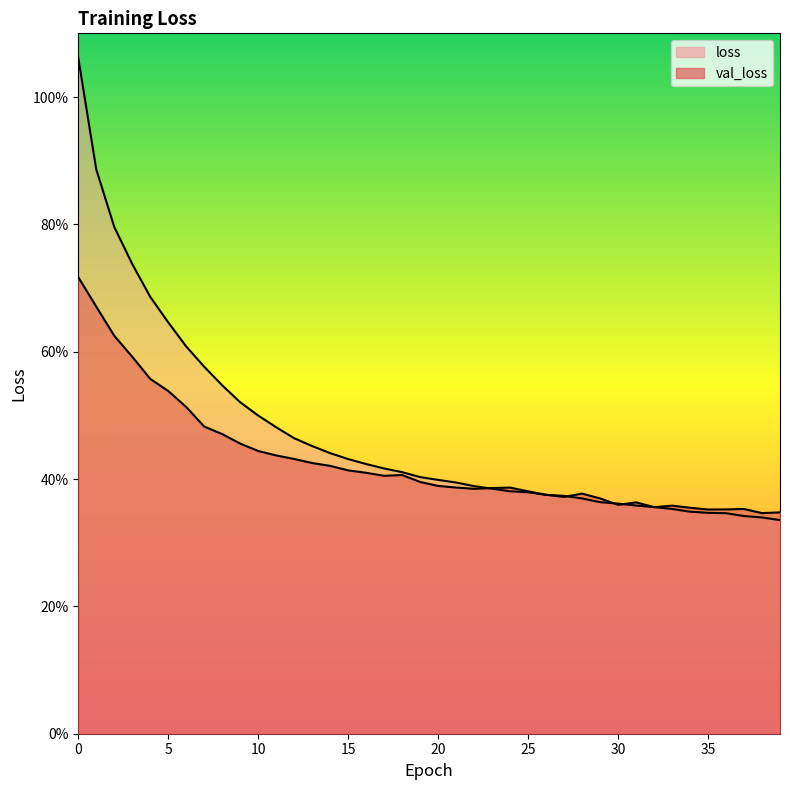

What is the value of the val_loss point at the 6th from the left?

0.5